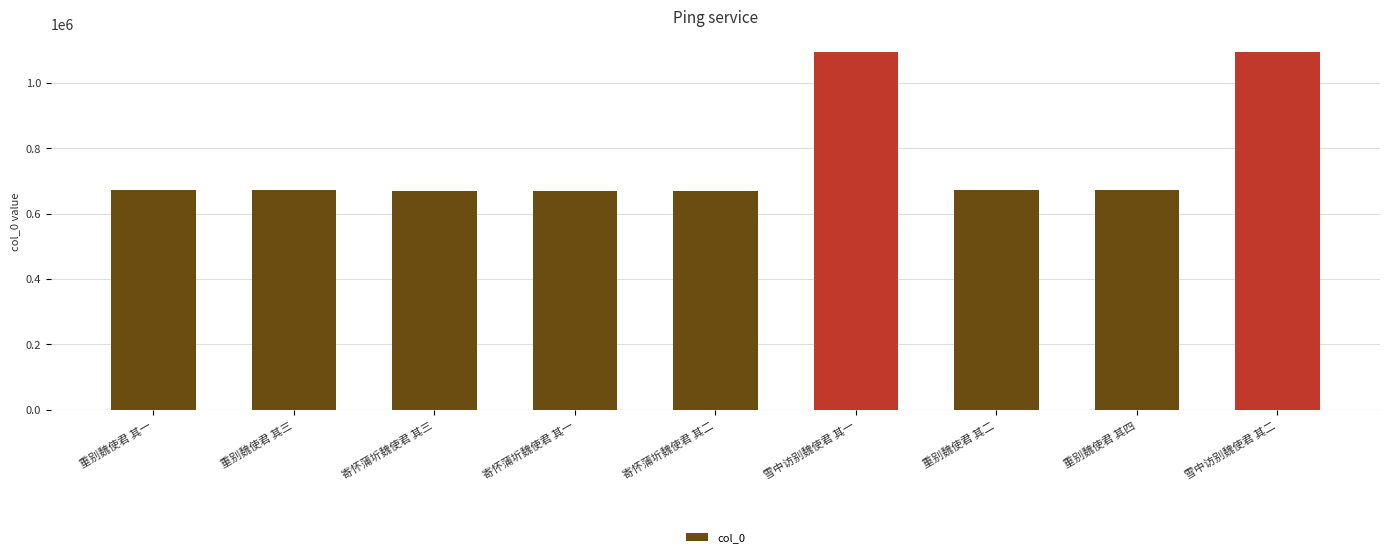

What is the value of the 9th bar from the left?

1095531